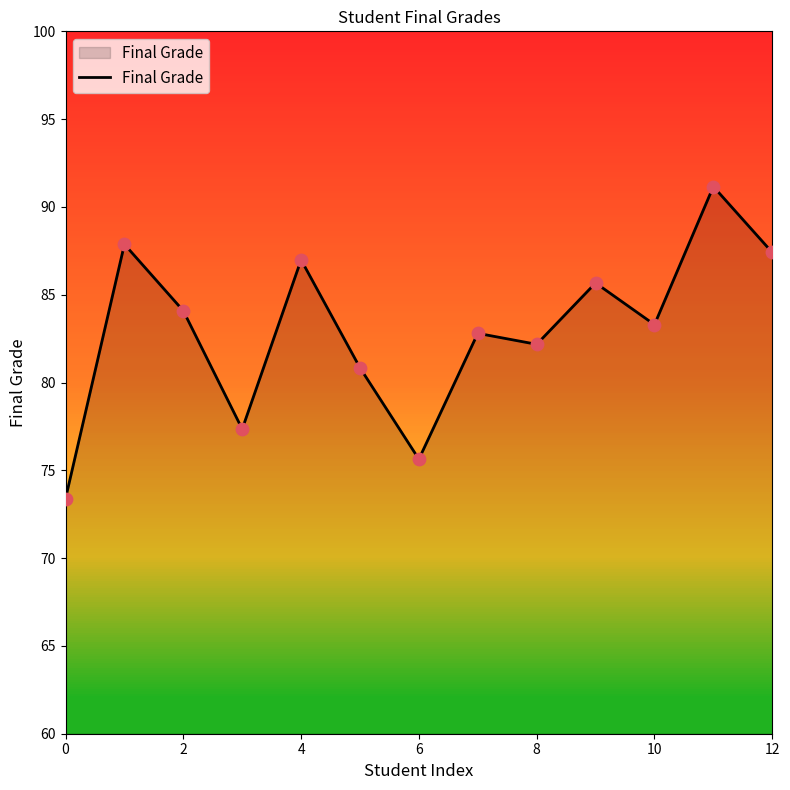

What is the difference between the maximum and minimum values?

17.8